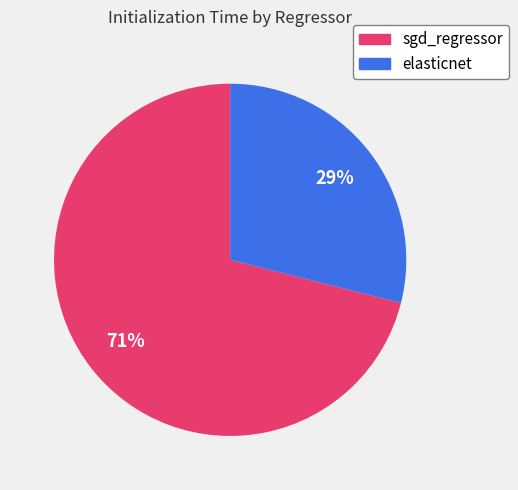

To the nearest percent, what portion does sgd_regressor represent?

71%